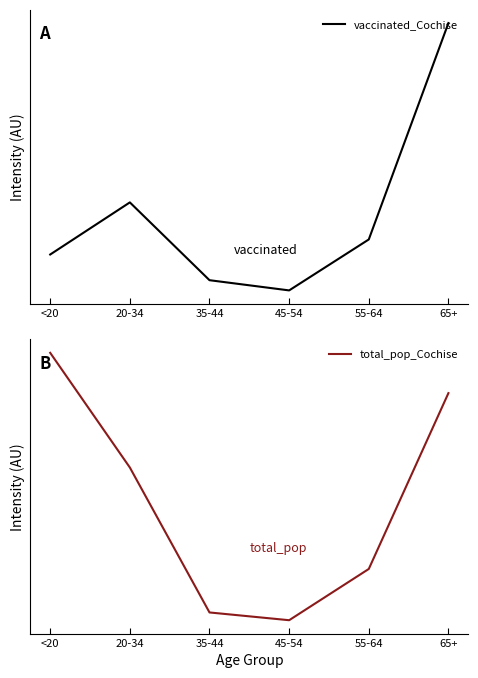

What is the average value of the vaccinated_Cochise series?

13472